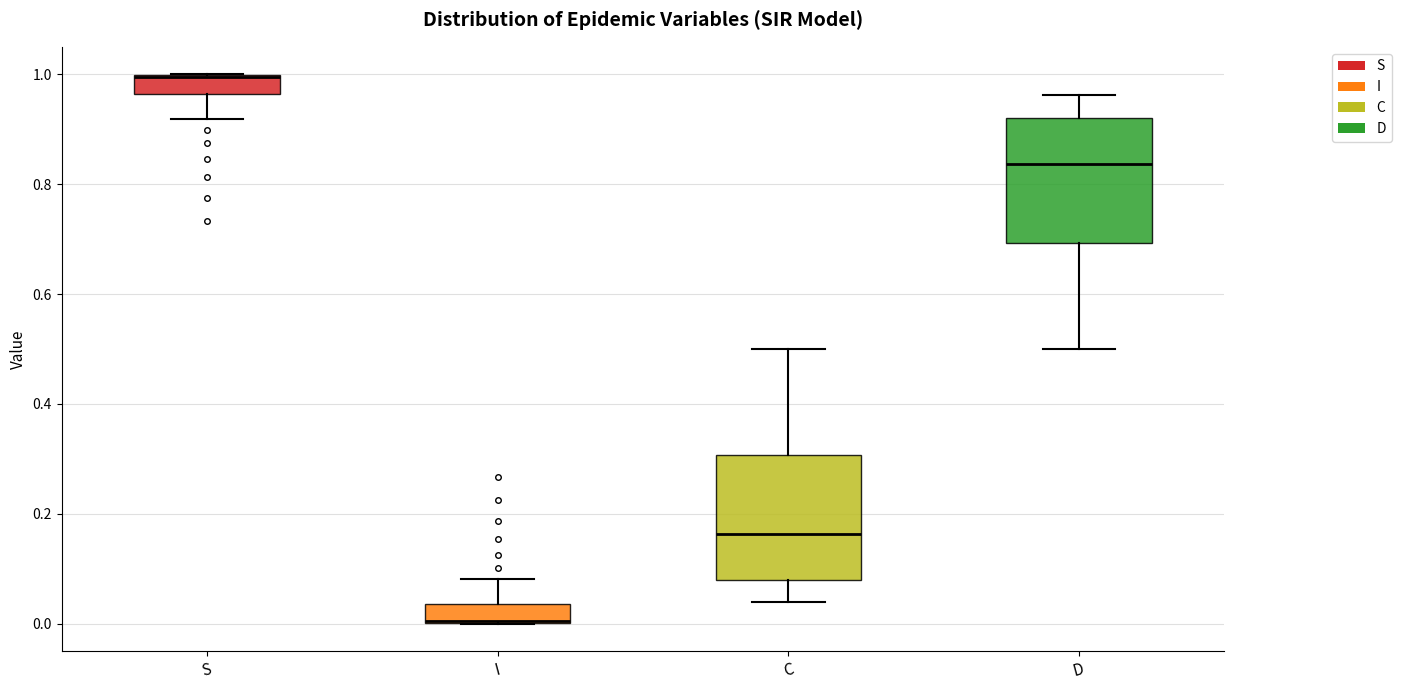

Reading left to right, read every box against the y-axis: the position of its median line, the range the box covers, and the ends of its whiskers. The values are not printed on the chart, so give them approximately, as read against the axis.

S: median 1.00 (drawn on the box's upper edge), box 0.96 to 1.00, whiskers 0.92 to 1.00
I: median 0.00 (drawn on the box's lower edge), box 0.00 to 0.04, whiskers 0.00 to 0.08
C: median 0.16, box 0.08 to 0.30, whiskers 0.04 to 0.50
D: median 0.84, box 0.70 to 0.92, whiskers 0.50 to 0.96